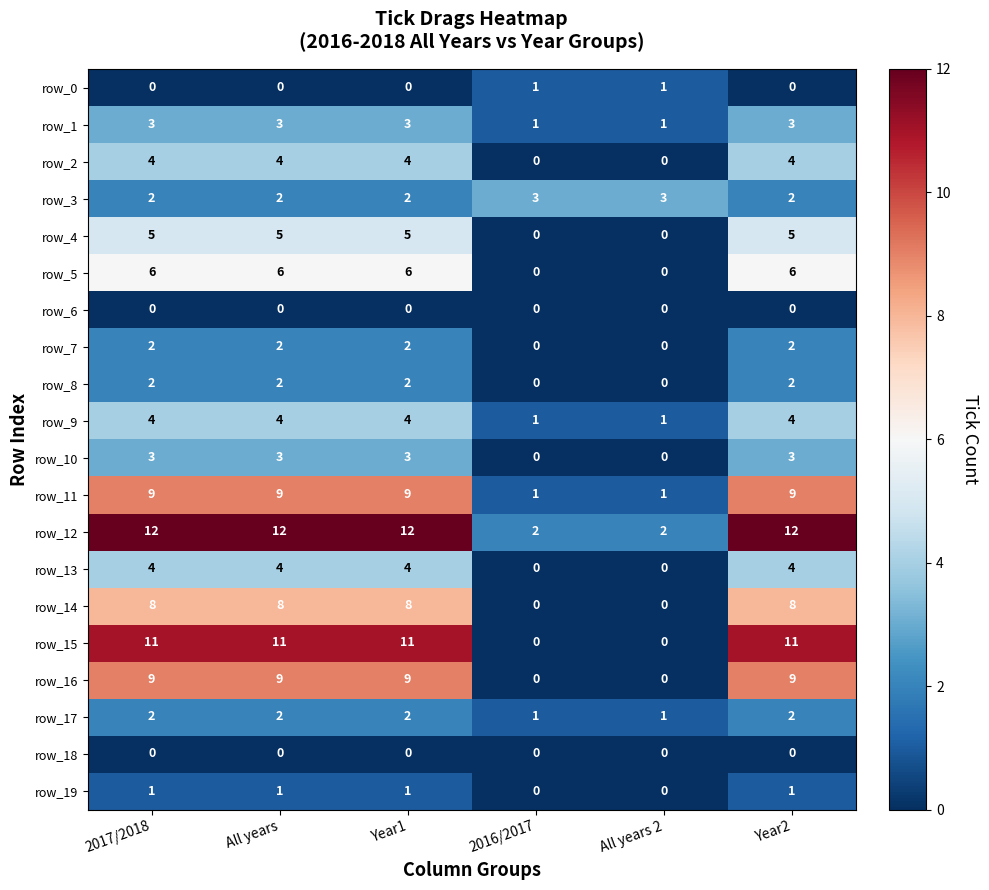

Which series has the largest total across all categories?

row_12